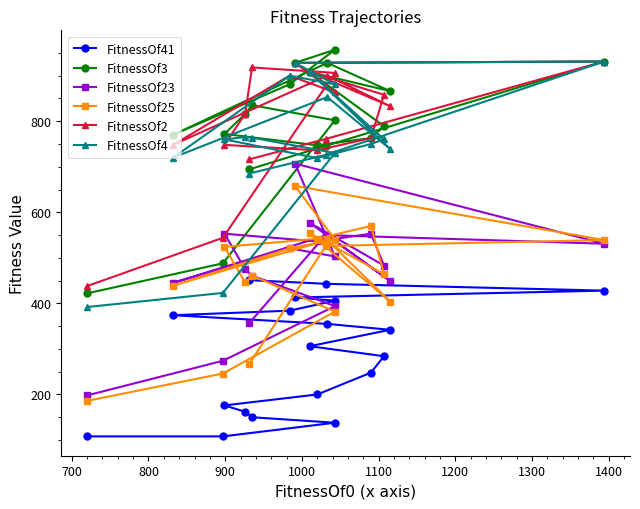

Reading left to right, what are all the values shown in this chart?

FitnessOf41: 108	108	138	150	162	176	200	248	284	306	342	355	374	384	406	413	428	443	451
FitnessOf3: 422	488	802	835	816	772	747	763	789	908	866	928	770	881	957	928	931	746	694
FitnessOf23: 198	274	394	461	475	553	536	553	483	577	449	550	445	521	503	707	531	550	356
FitnessOf25: 186	246	382	461	446	524	542	570	464	554	404	539	439	521	540	658	539	526	266
FitnessOf2: 438	544	906	918	816	748	736	763	858	908	833	900	748	900	863	928	931	761	716
FitnessOf4: 392	423	730	764	765	760	719	750	760	908	739	853	720	900	881	928	931	726	685